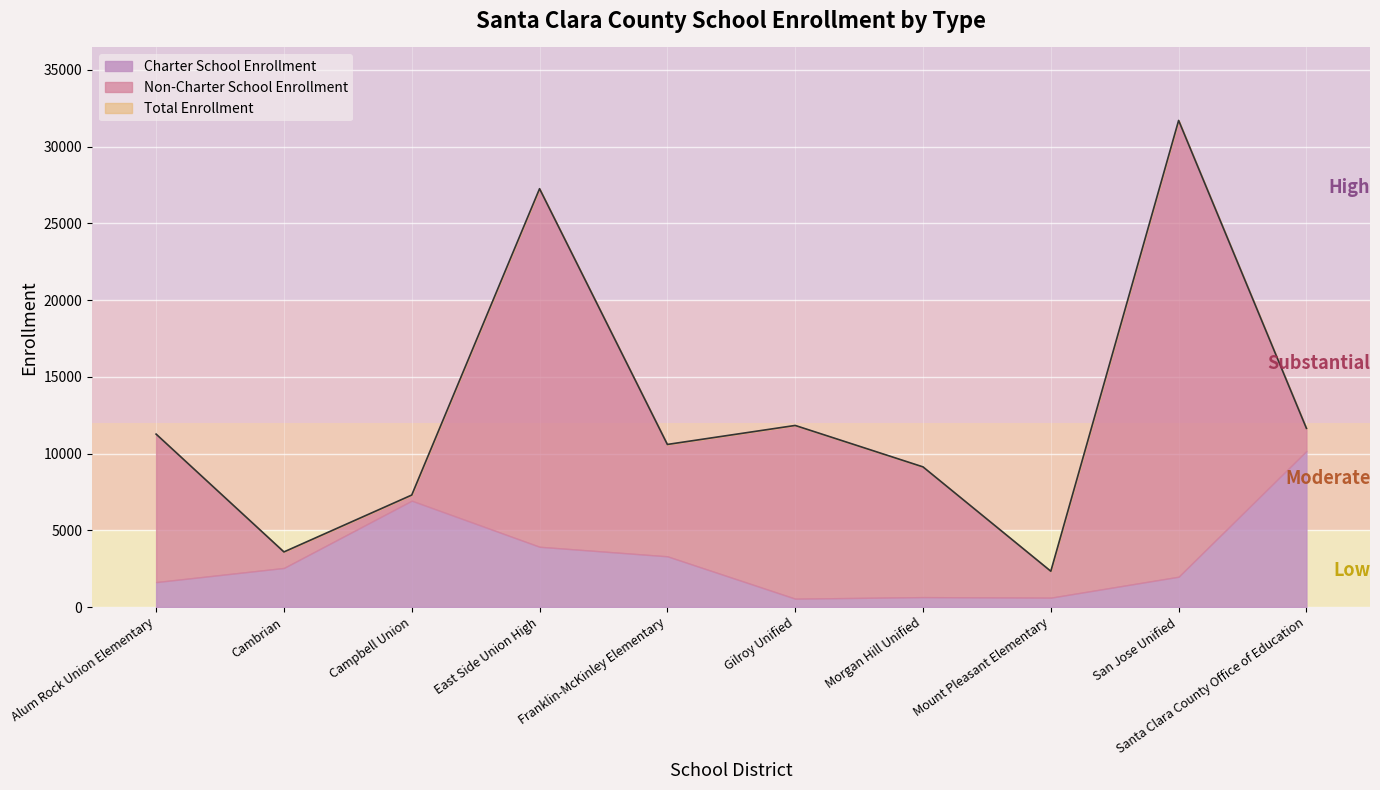

Rank the categories by Charter School Enrollment value from lowest to highest.

Gilroy Unified, Mount Pleasant Elementary, Morgan Hill Unified, Alum Rock Union Elementary, San Jose Unified, Cambrian, Franklin-McKinley Elementary, East Side Union High, Campbell Union, Santa Clara County Office of Education